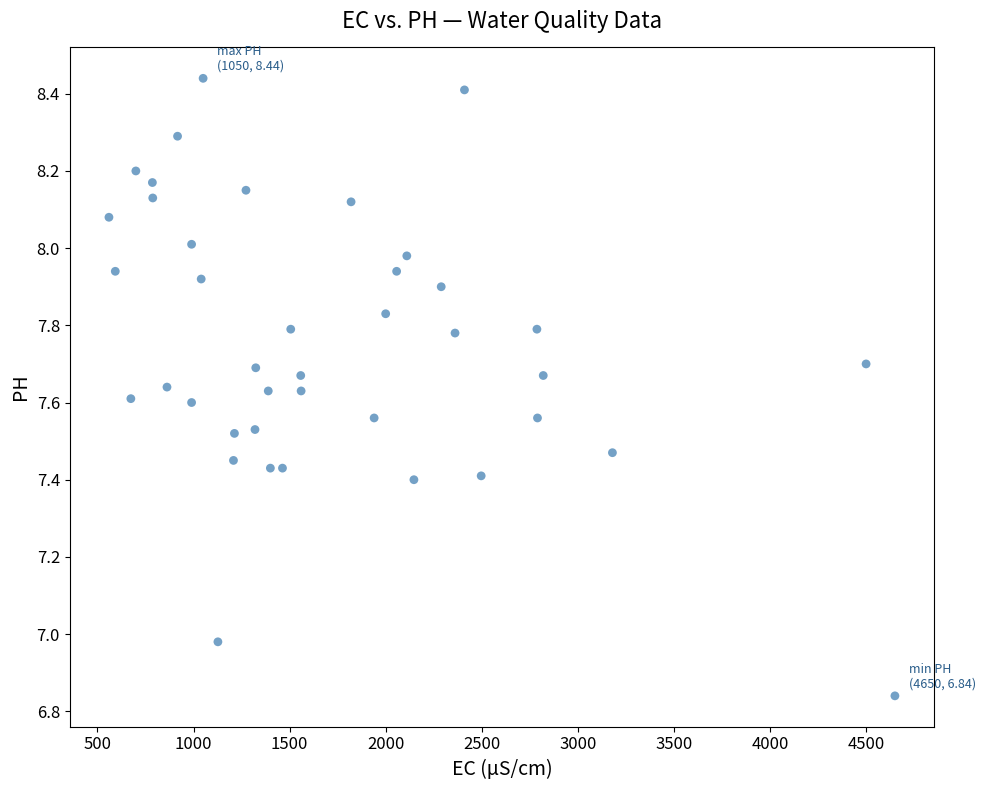

What is the range of Y values (max minus min)?

1.6